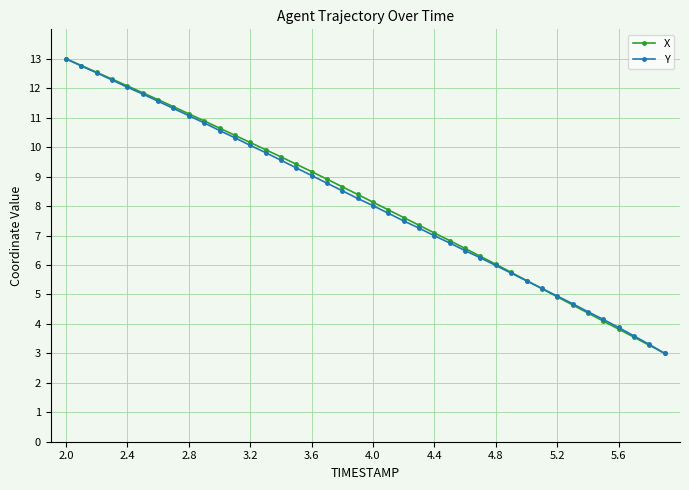

What is the highest value of the Y series?

13.0